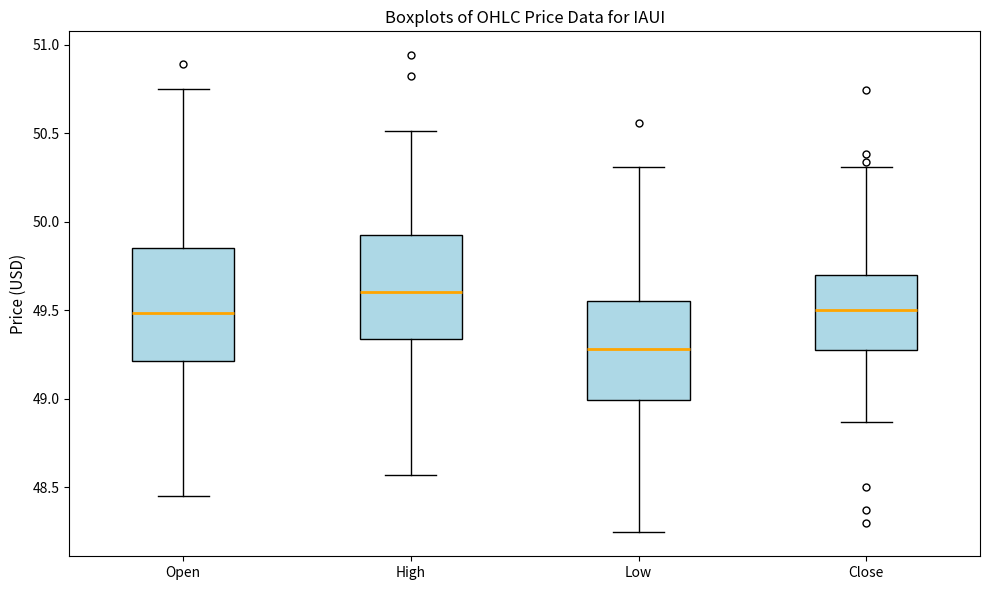

Which box's median line is the highest?

High